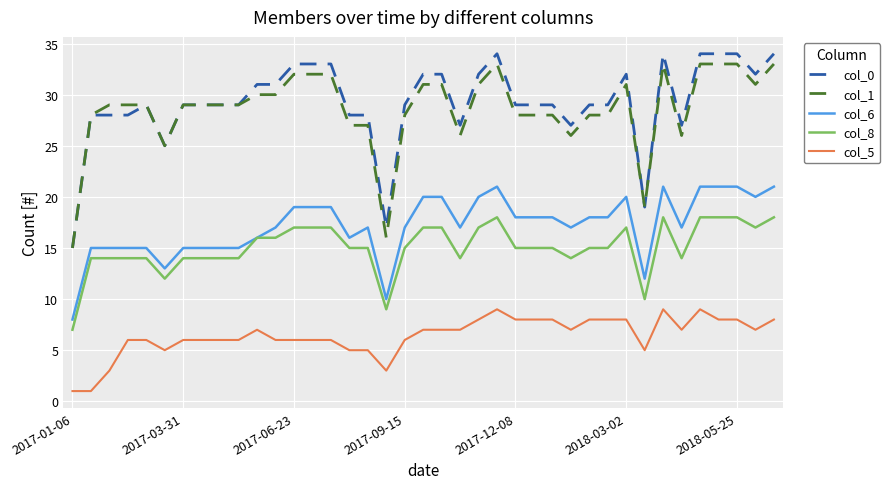

What is the minimum value for col_1?

15